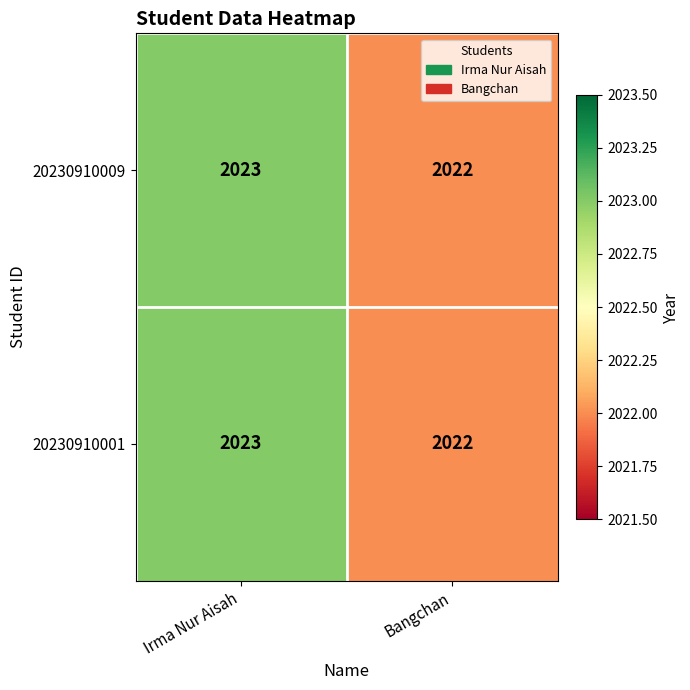

Which label corresponds to the largest value in the chart?

Irma Nur Aisah